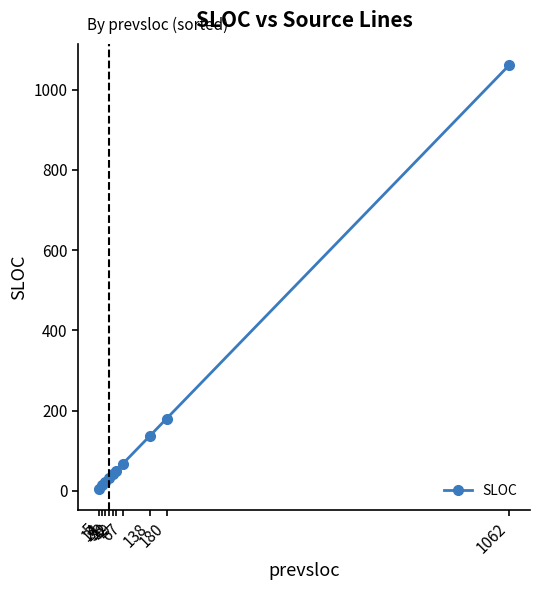

How many series are shown in this chart?

1